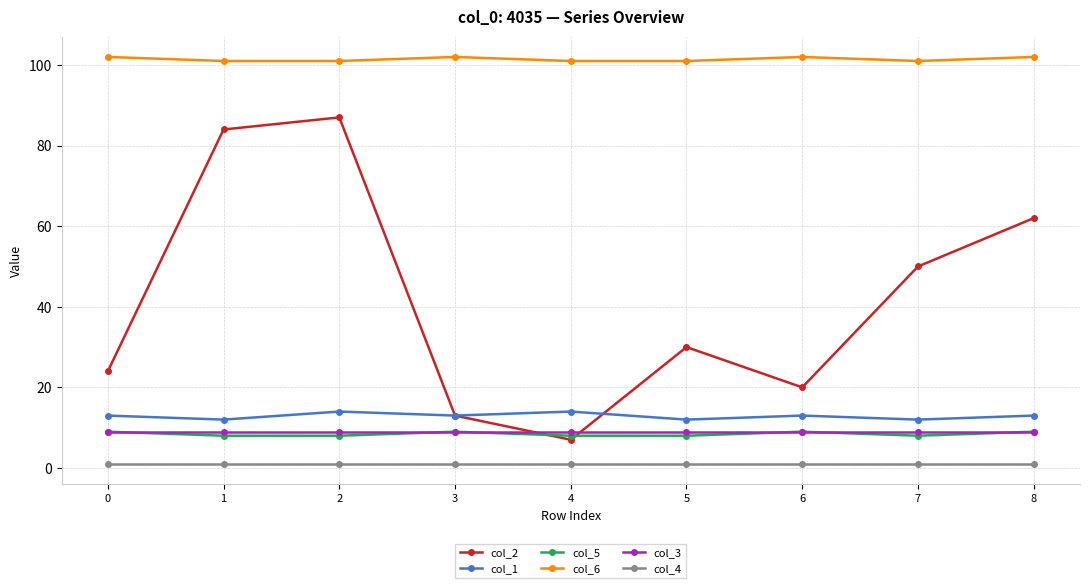

What is the value of the col_4 point at the 1st from the left?

1